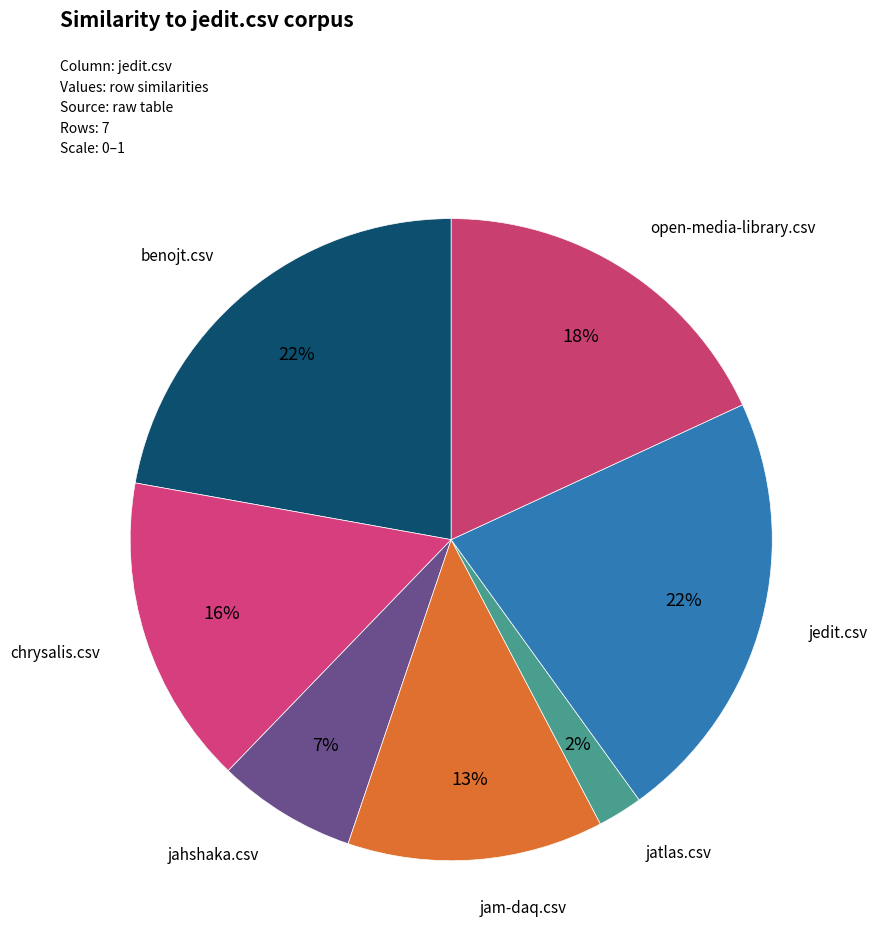

Is there a majority slice in this chart?

No